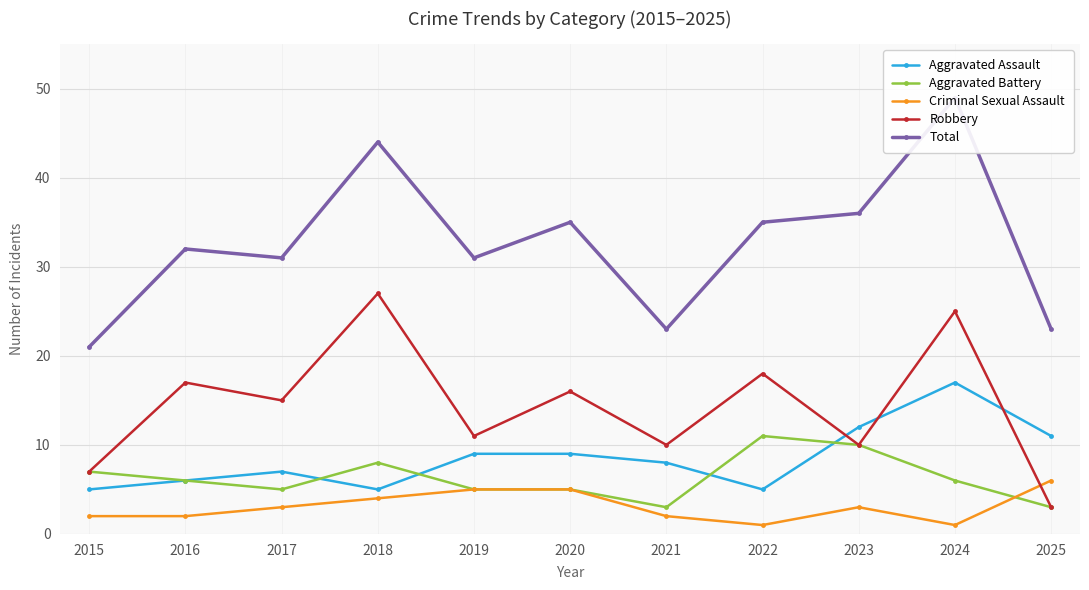

Count the Criminal Sexual Assault values in the range 2 to 5.

8